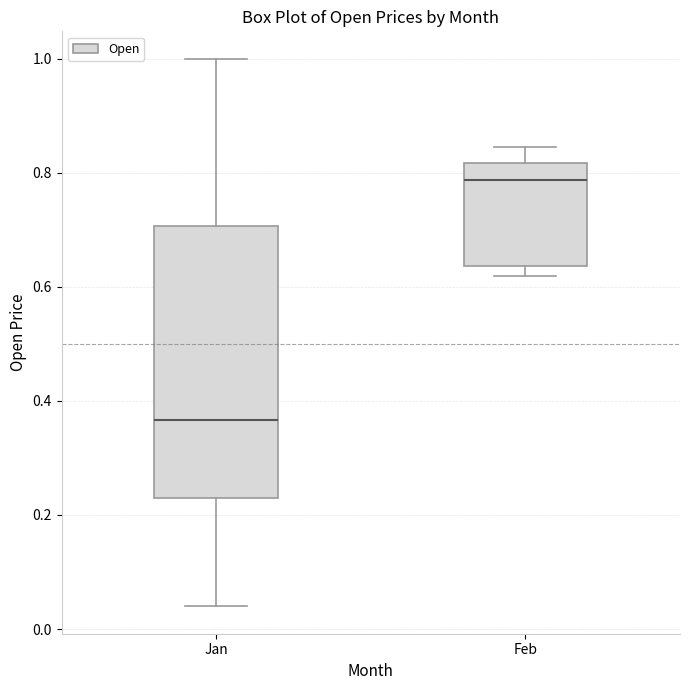

Reading left to right, read every box against the y-axis: the position of its median line, the range the box covers, and the ends of its whiskers. The values are not printed on the chart, so give them approximately, as read against the axis.

Jan: median 0.36, box 0.24 to 0.70, whiskers 0.04 to 1.00
Feb: median 0.78, box 0.64 to 0.82, whiskers 0.62 to 0.84